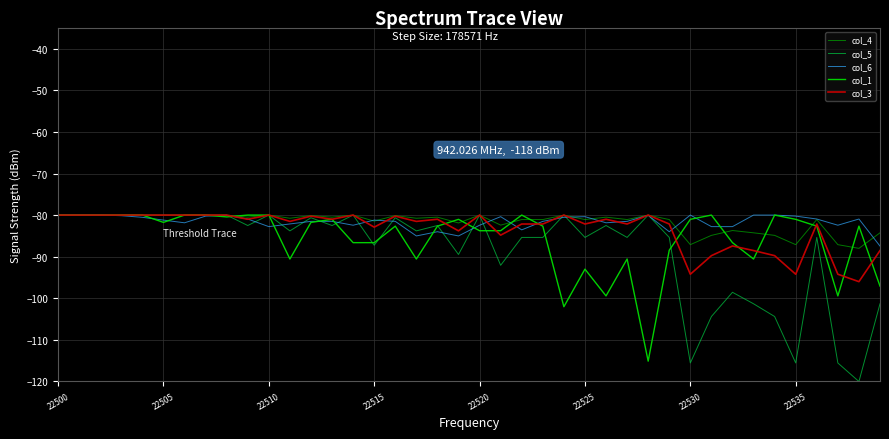

What is the maximum value shown in the chart?

-80.0